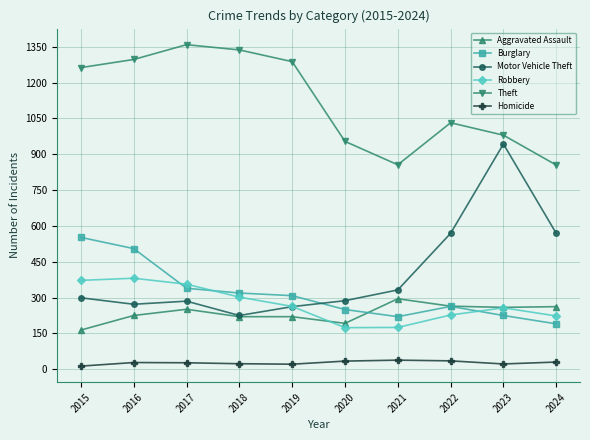

At which label is Theft closest to 1107?

2022